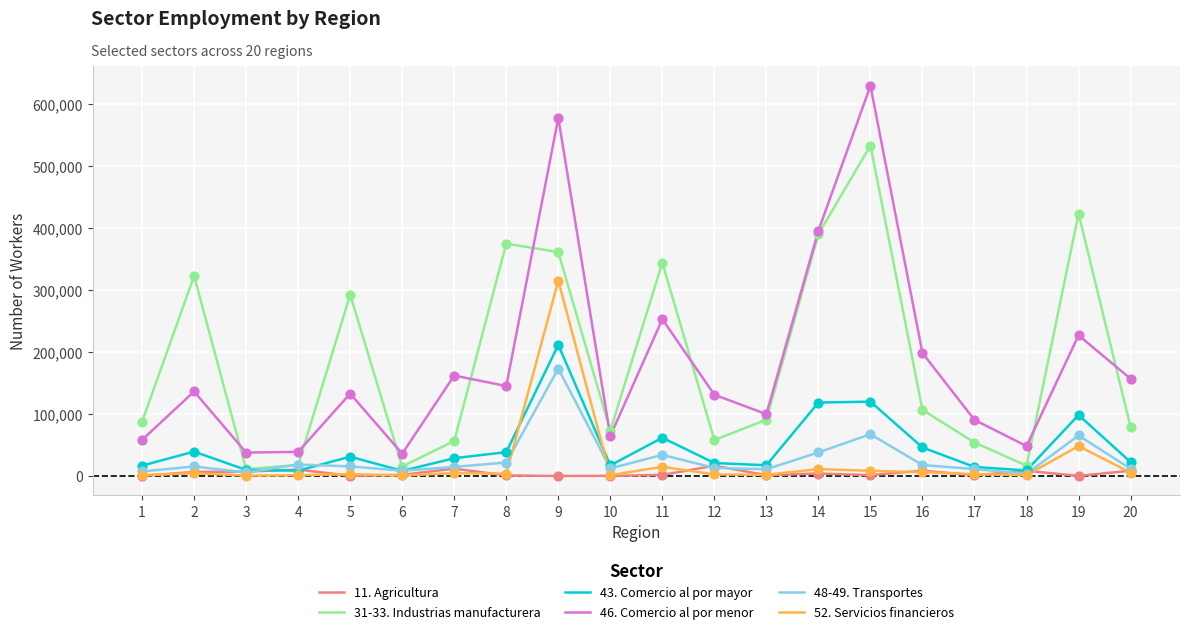

Which series has the widest spread of values?

46. Comercio al por menor